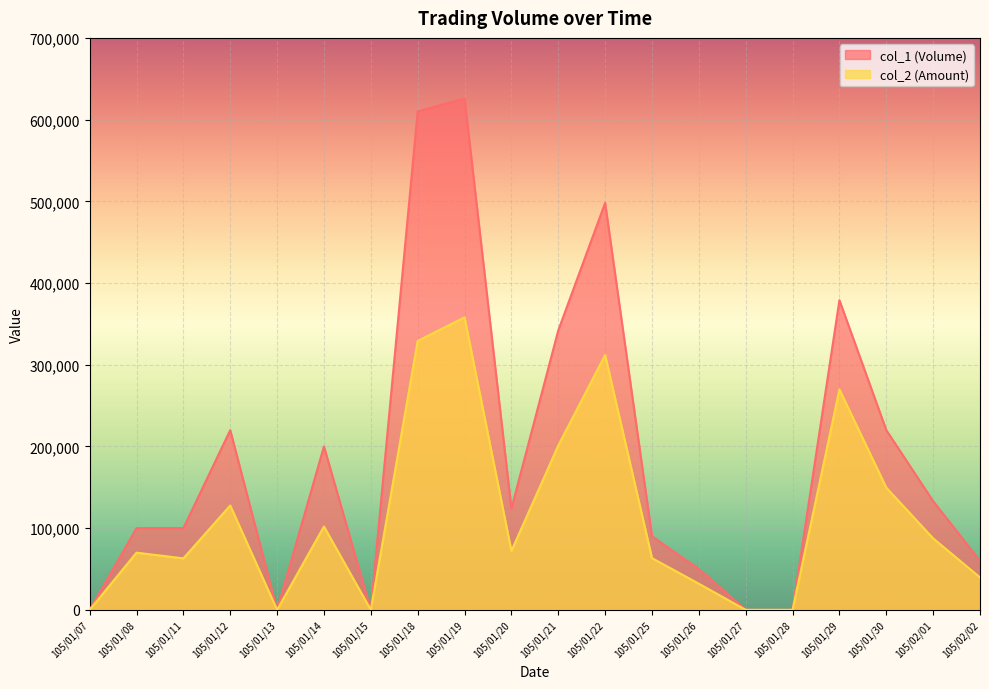

What position from the left is 105/01/15?

7